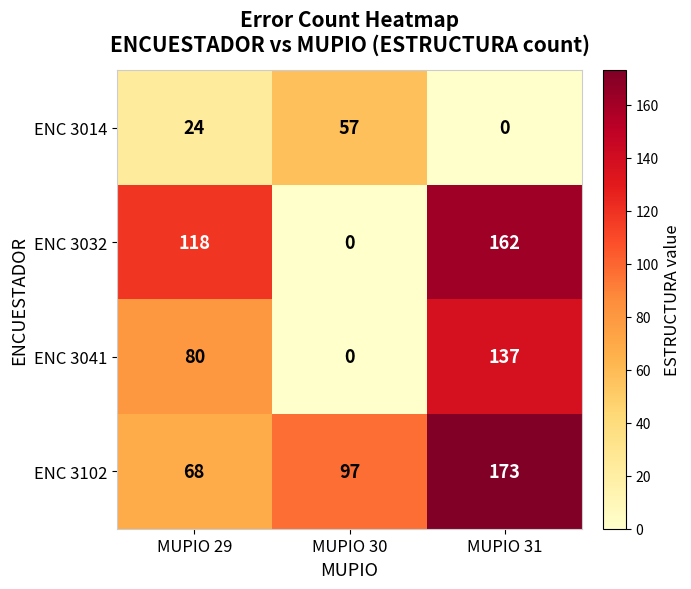

Reading right to left, what are all the values shown in this chart?

ENC 3014: 0	57	24
ENC 3032: 162	0	118
ENC 3041: 137	0	80
ENC 3102: 173	97	68